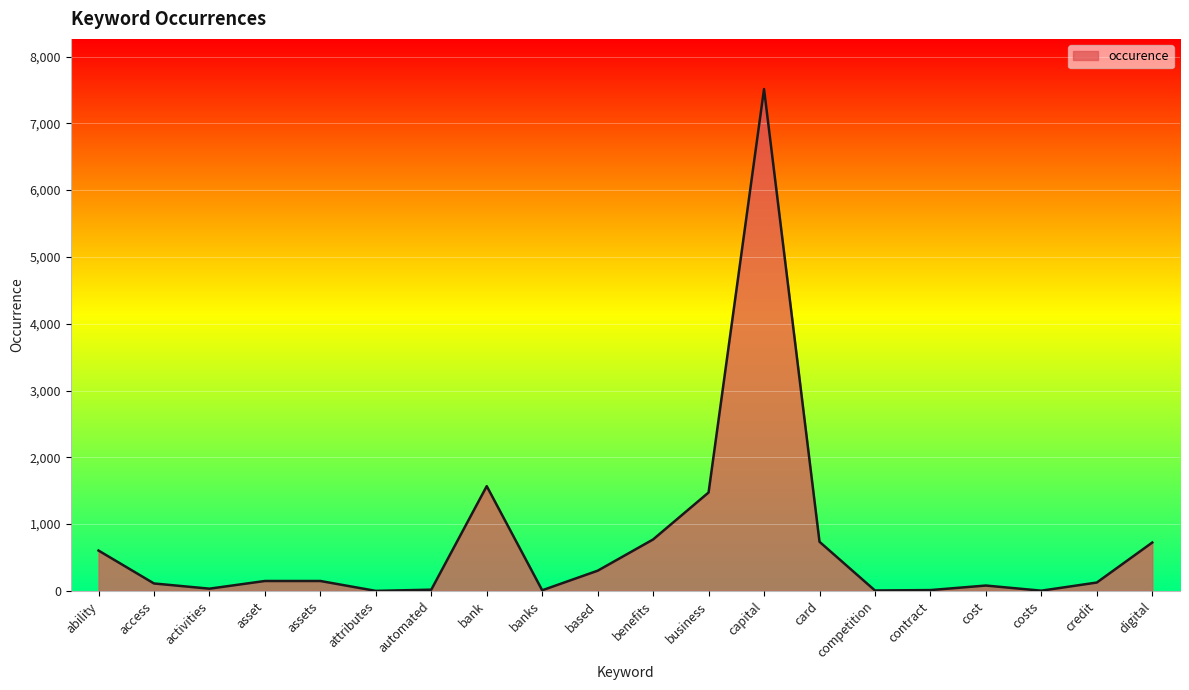

True or false: there are more than 0 points higher than both neighbors.

True